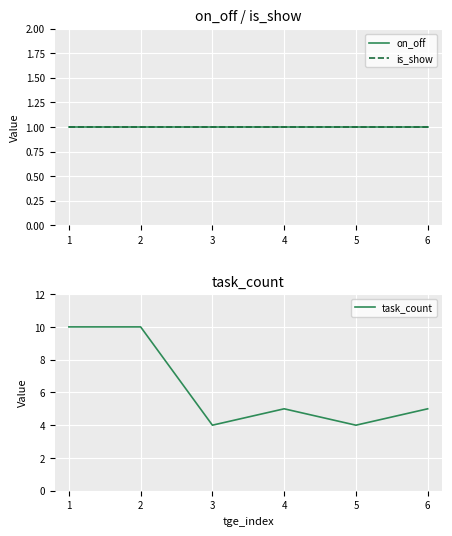

The task_count series shows 10 at 1. True or false?

True